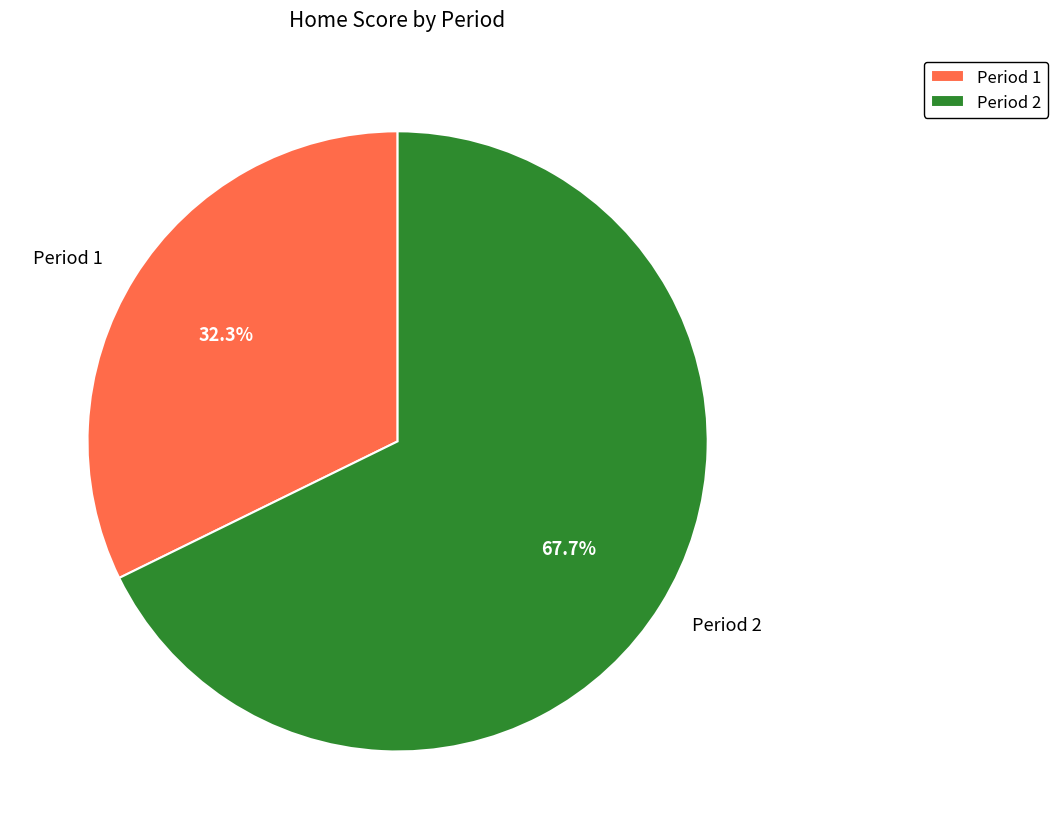

Count the number of slices in the pie.

2